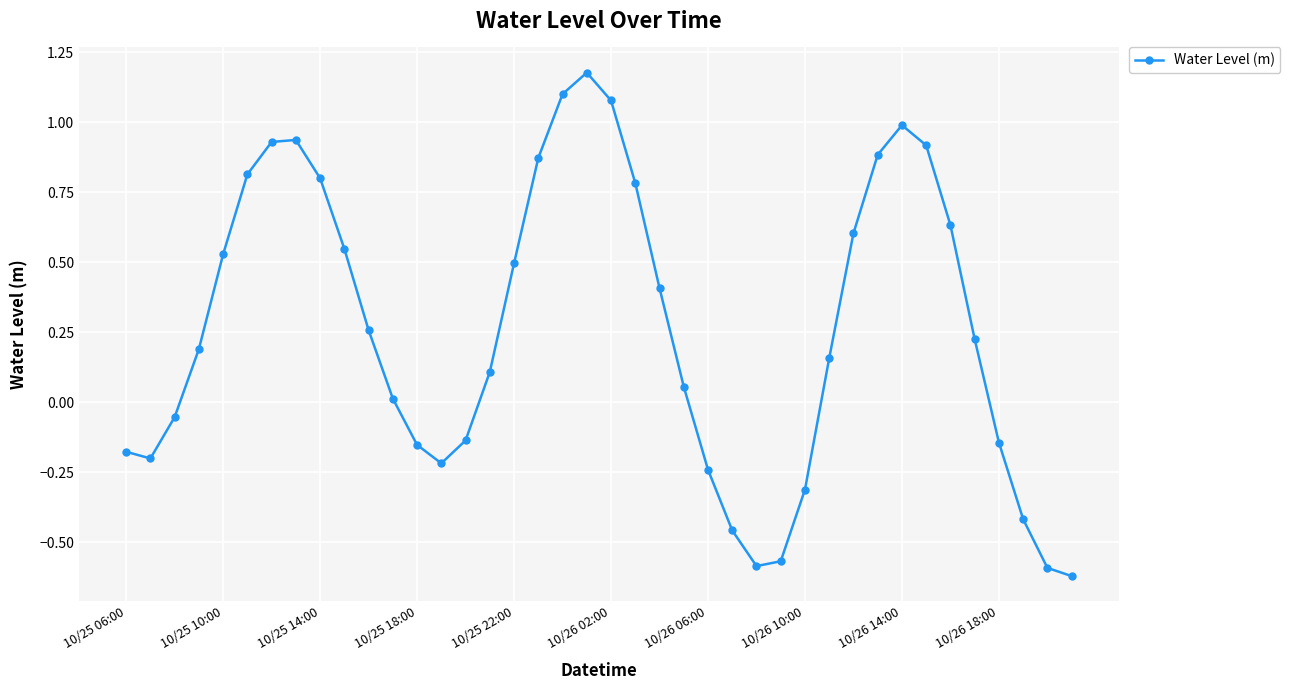

Count the number of categories in the chart.

40